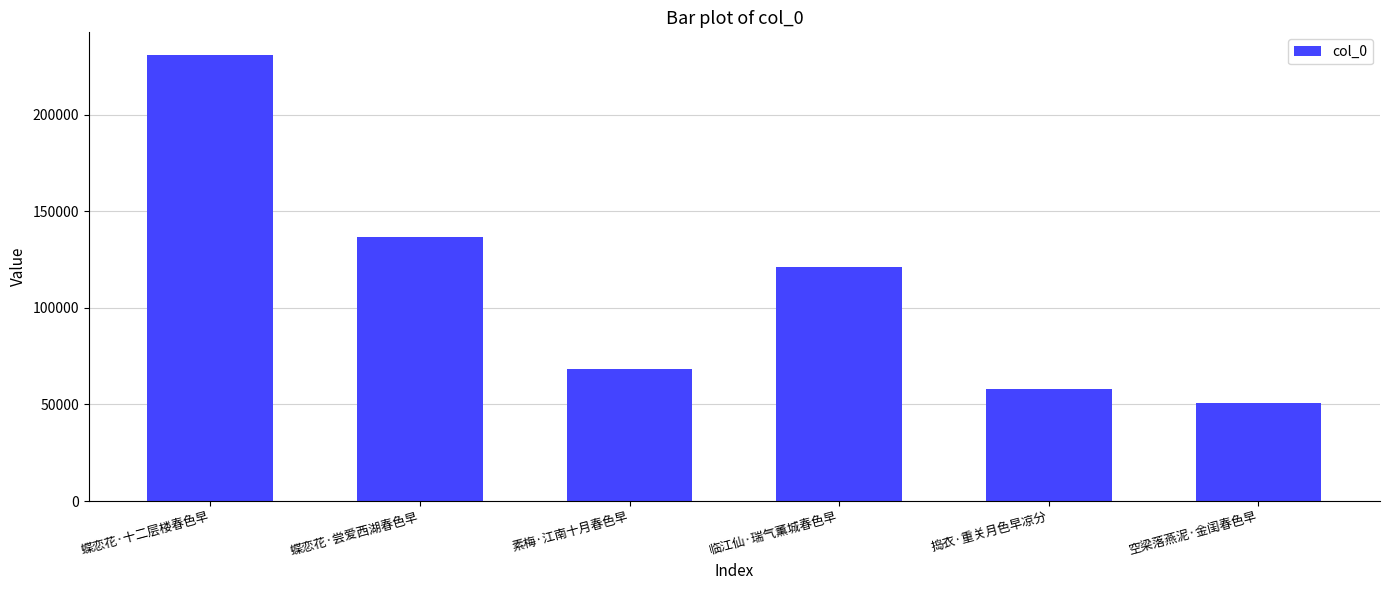

What is the value of the 5th bar from the left?

58125